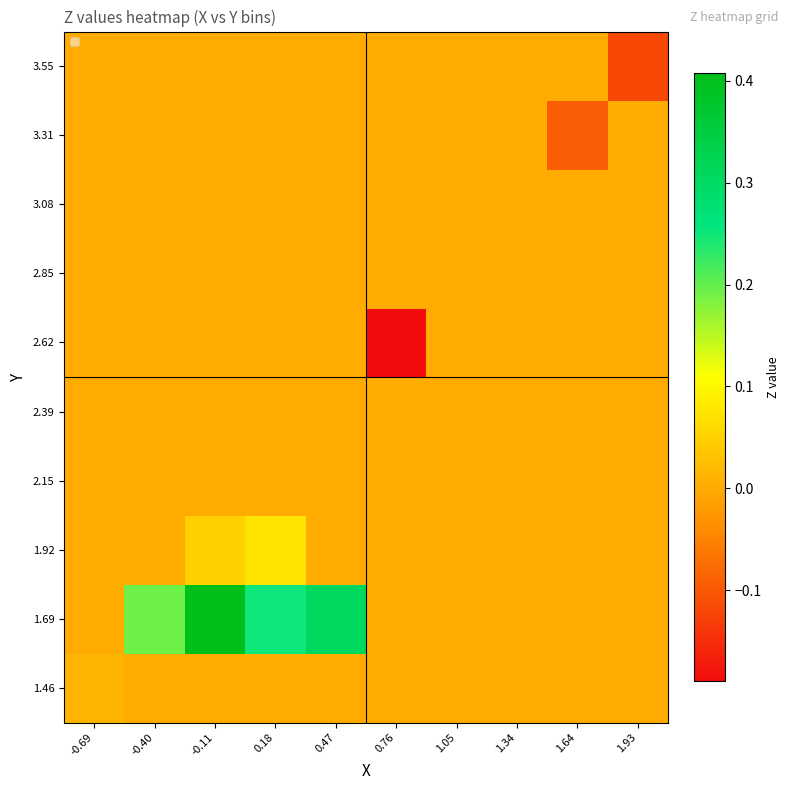

Reading left to right, what are all the values shown in this chart?

1.46: -0.69=0.0	-0.40=0.0	-0.11=0.0	0.18=0.0	0.47=0.0	0.76=0.0	1.05=0.0	1.34=0.0	1.64=0.0	1.93=0.0
1.69: -0.69=0.0	-0.40=0.2	-0.11=0.4	0.18=0.2	0.47=0.3	0.76=0.0	1.05=0.0	1.34=0.0	1.64=0.0	1.93=0.0
1.92: -0.69=0.0	-0.40=0.0	-0.11=0.0	0.18=0.1	0.47=0.0	0.76=0.0	1.05=0.0	1.34=0.0	1.64=0.0	1.93=0.0
2.15: -0.69=0.0	-0.40=0.0	-0.11=0.0	0.18=0.0	0.47=0.0	0.76=0.0	1.05=0.0	1.34=0.0	1.64=0.0	1.93=0.0
2.39: -0.69=0.0	-0.40=0.0	-0.11=0.0	0.18=0.0	0.47=0.0	0.76=0.0	1.05=0.0	1.34=0.0	1.64=0.0	1.93=0.0
2.62: -0.69=0.0	-0.40=0.0	-0.11=0.0	0.18=0.0	0.47=0.0	0.76=-0.2	1.05=0.0	1.34=0.0	1.64=0.0	1.93=0.0
2.85: -0.69=0.0	-0.40=0.0	-0.11=0.0	0.18=0.0	0.47=0.0	0.76=0.0	1.05=0.0	1.34=0.0	1.64=0.0	1.93=0.0
3.08: -0.69=0.0	-0.40=0.0	-0.11=0.0	0.18=0.0	0.47=0.0	0.76=0.0	1.05=0.0	1.34=0.0	1.64=0.0	1.93=0.0
3.31: -0.69=0.0	-0.40=0.0	-0.11=0.0	0.18=0.0	0.47=0.0	0.76=0.0	1.05=0.0	1.34=0.0	1.64=-0.1	1.93=0.0
3.55: -0.69=0.0	-0.40=0.0	-0.11=0.0	0.18=0.0	0.47=0.0	0.76=0.0	1.05=0.0	1.34=0.0	1.64=0.0	1.93=-0.1